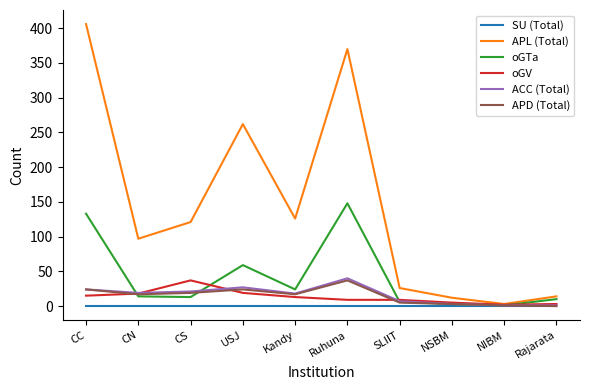

What is the difference between the highest and lowest values at CN?

97